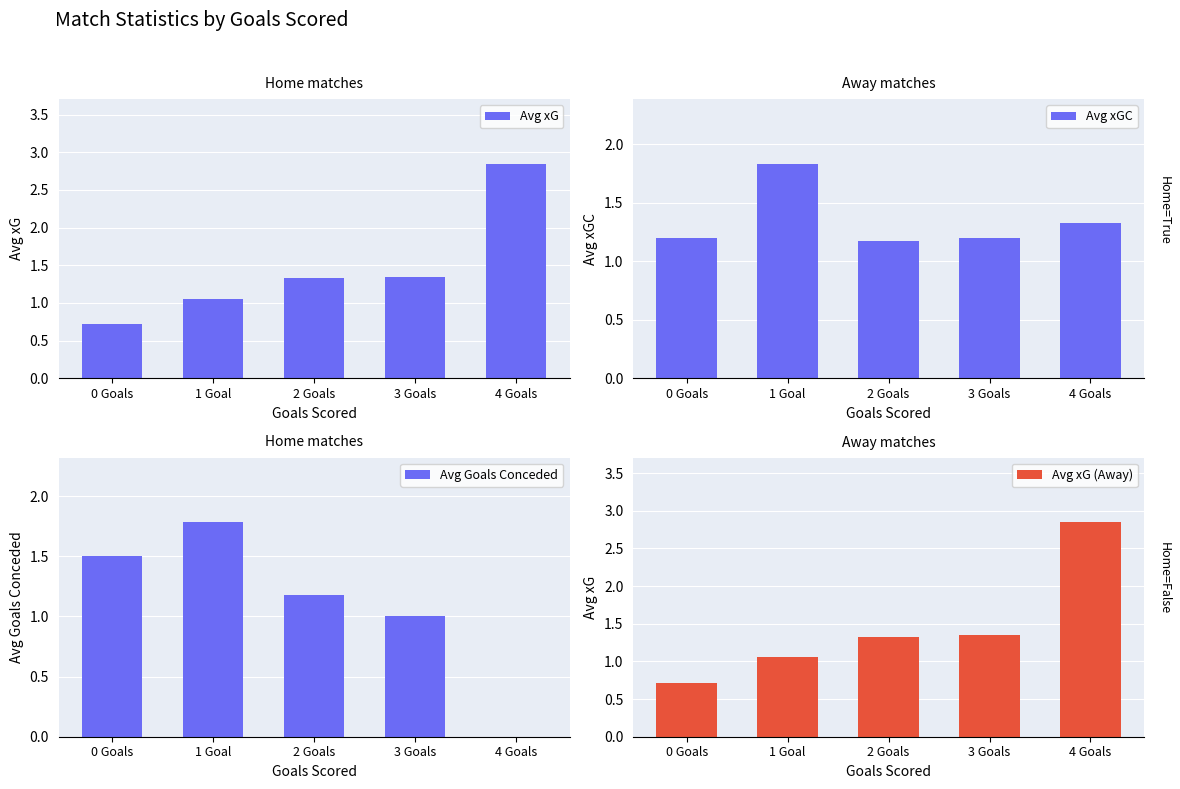

Rank the series at 4 Goals from lowest to highest value.

Avg Goals Conceded, Avg xGC, Avg xG, Avg xG (Away)